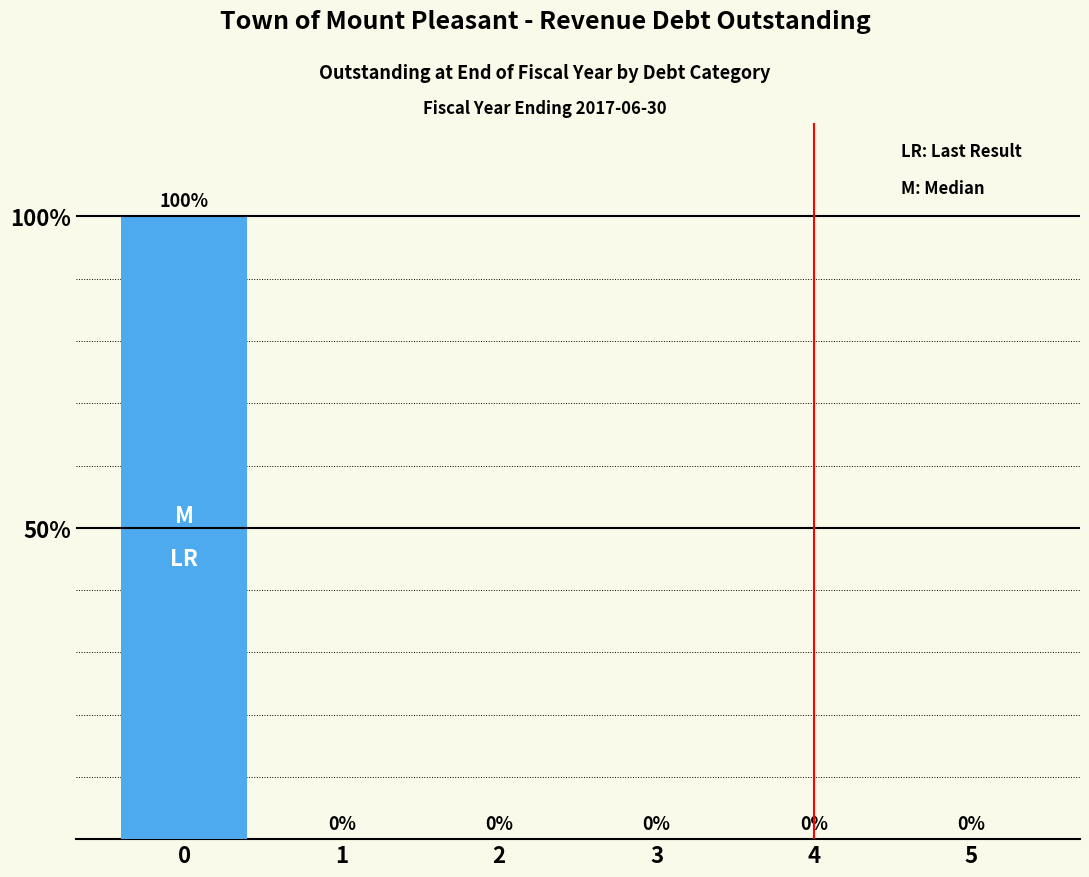

True or false: the data shows 1 at 0.

False